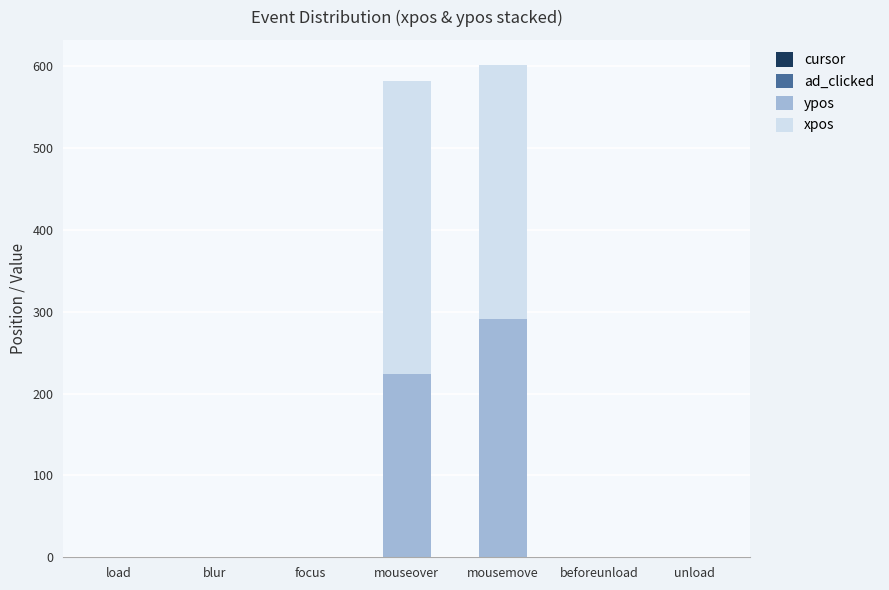

The ypos series shows 173 at beforeunload. True or false?

False